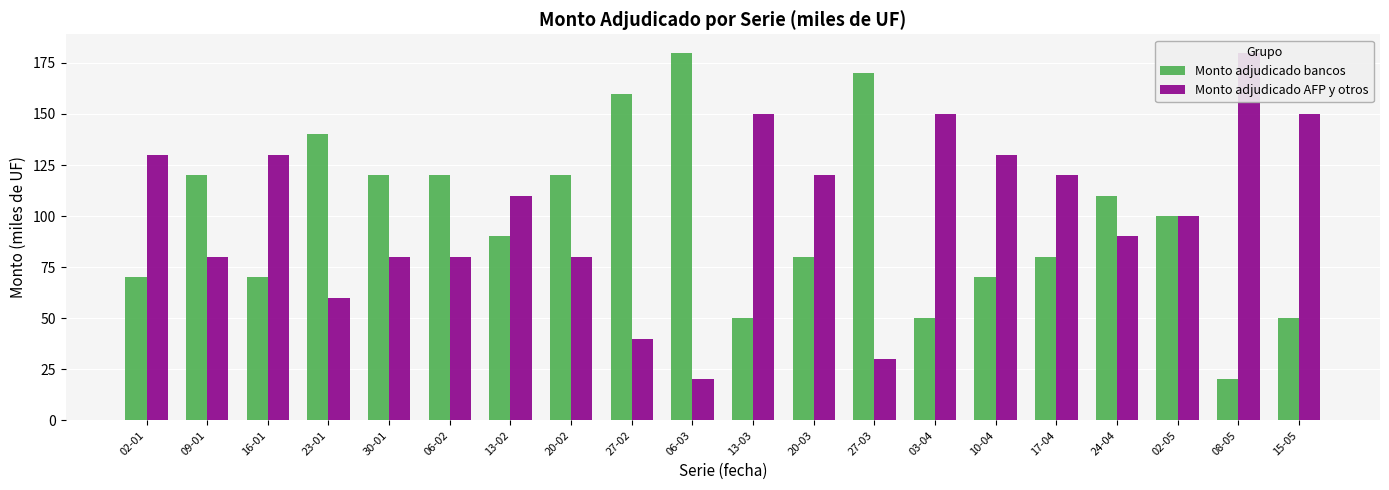

What are all the series names shown in the legend?

Monto adjudicado bancos, Monto adjudicado AFP y otros